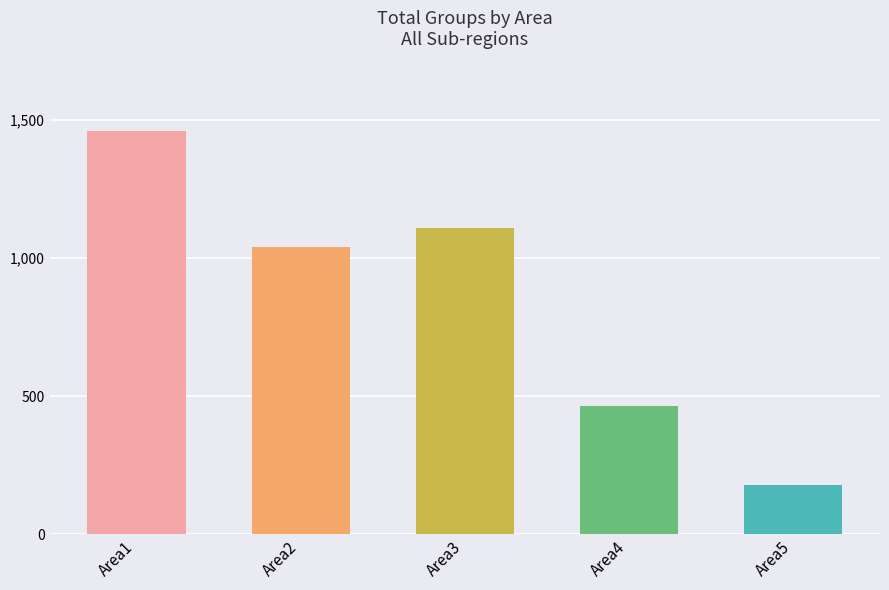

Reading right to left, what are all the values shown in this chart?

Area5=179	Area4=465	Area3=1109	Area2=1038	Area1=1457